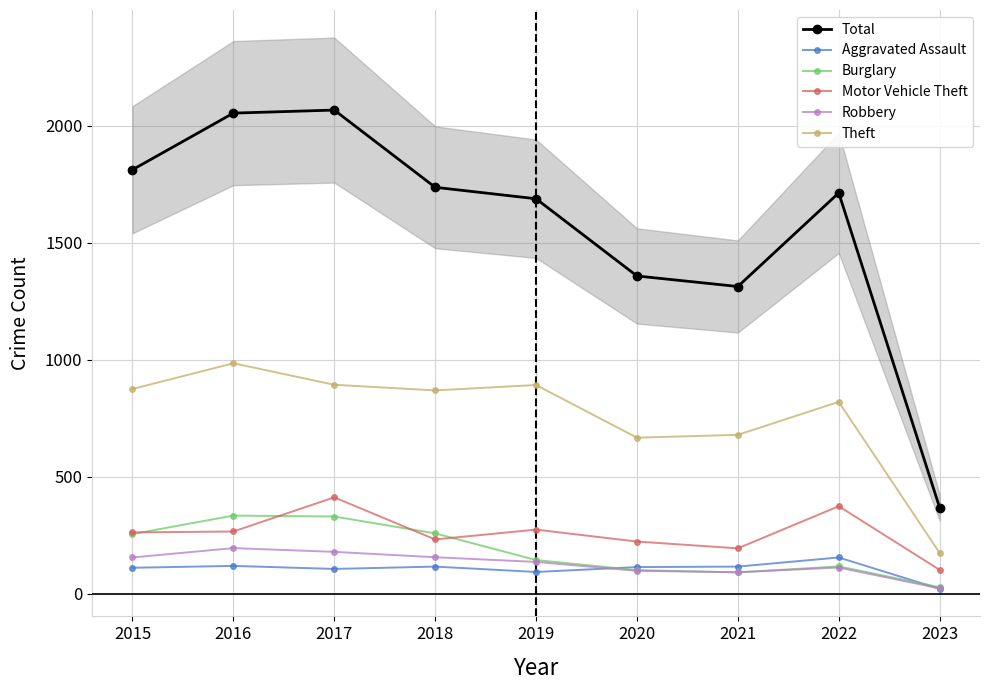

Which series has the largest total across all categories?

Total